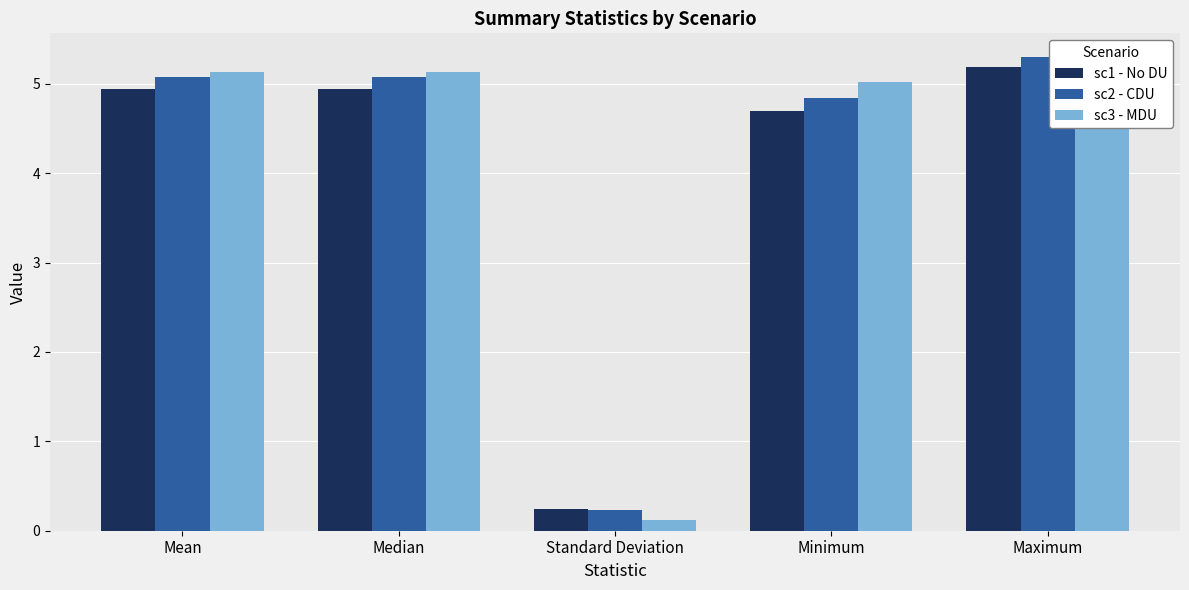

How many distinct data groups are displayed?

3